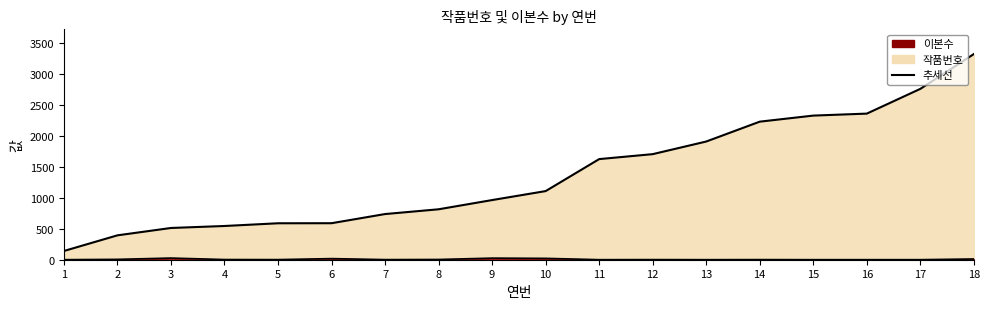

Rank the categories by 작품번호 value from highest to lowest.

18, 17, 16, 15, 14, 13, 12, 11, 10, 9, 8, 7, 6, 5, 4, 3, 2, 1